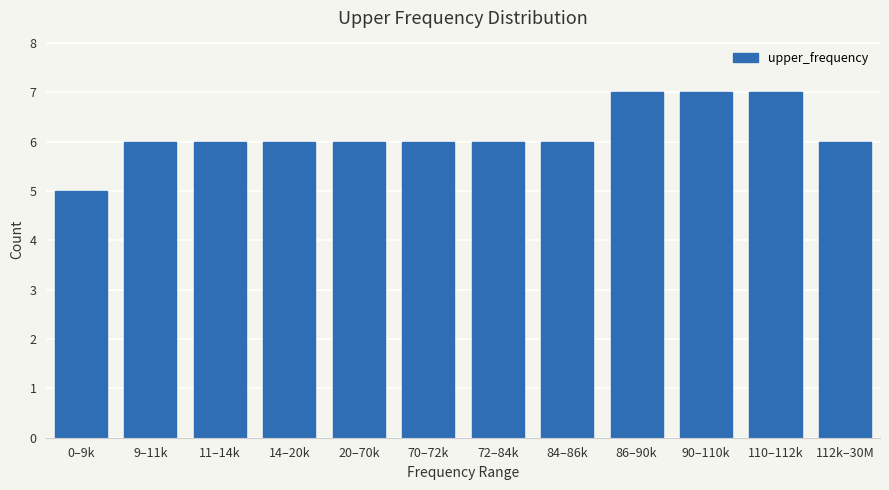

Reading left to right, list all the values displayed in this chart.

5	6	6	6	6	6	6	6	7	7	7	6